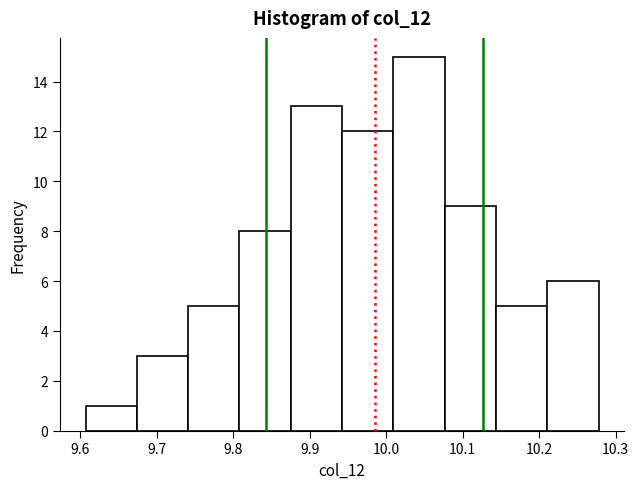

How tall is the bar that spans 9.74 to 9.81 on the x-axis? Neither the bar edges nor the heights are printed on the chart, so give them approximately, as read against the axes.

5